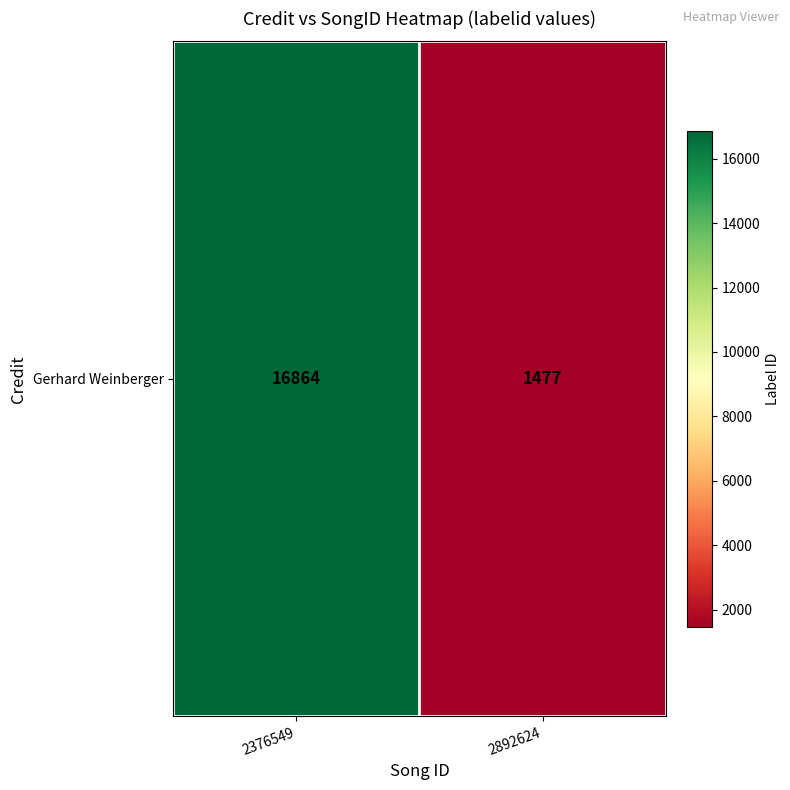

The chart shows a value of 1477 at 2892624. True or false?

True